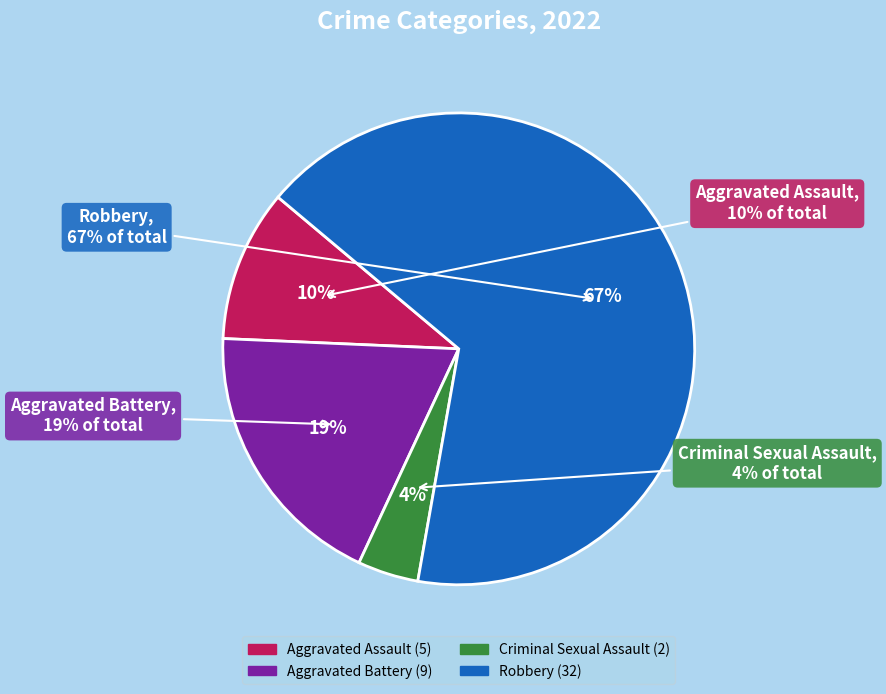

To the nearest percent, what is the combined percentage of Aggravated Battery and Aggravated Assault?

29%